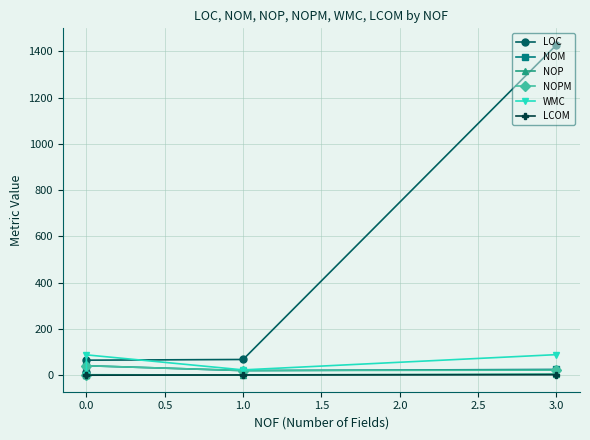

At how many categories does at least one series exceed 1232?

1